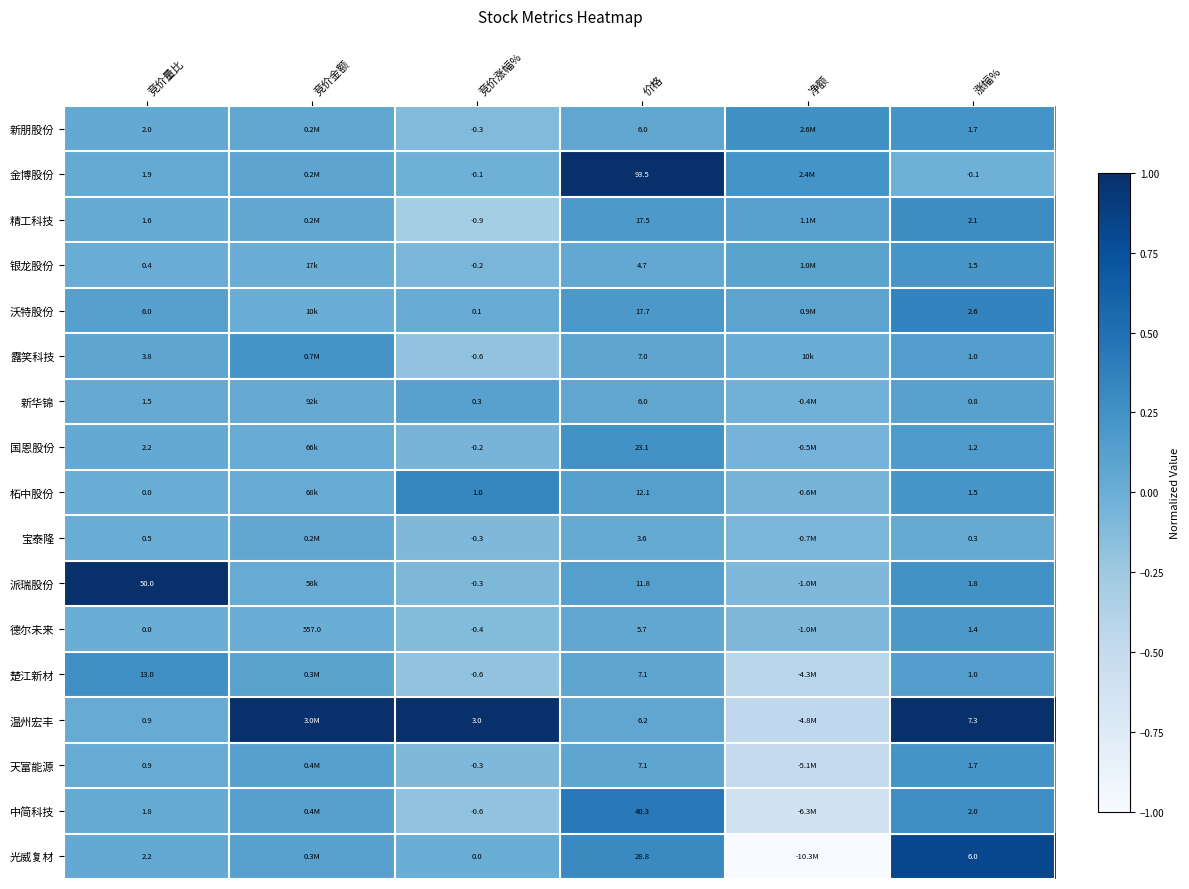

True or false: 国恩股份 has a value of 0.0 at 竞价量比.

True